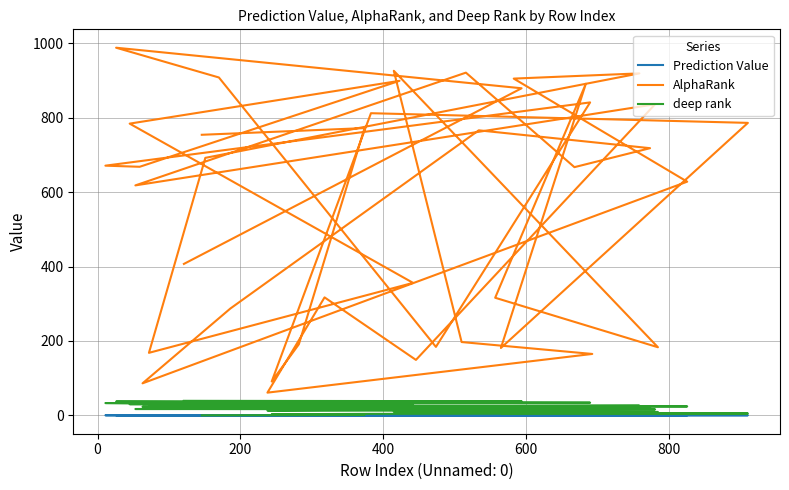

What is the maximum value for AlphaRank?

988.0